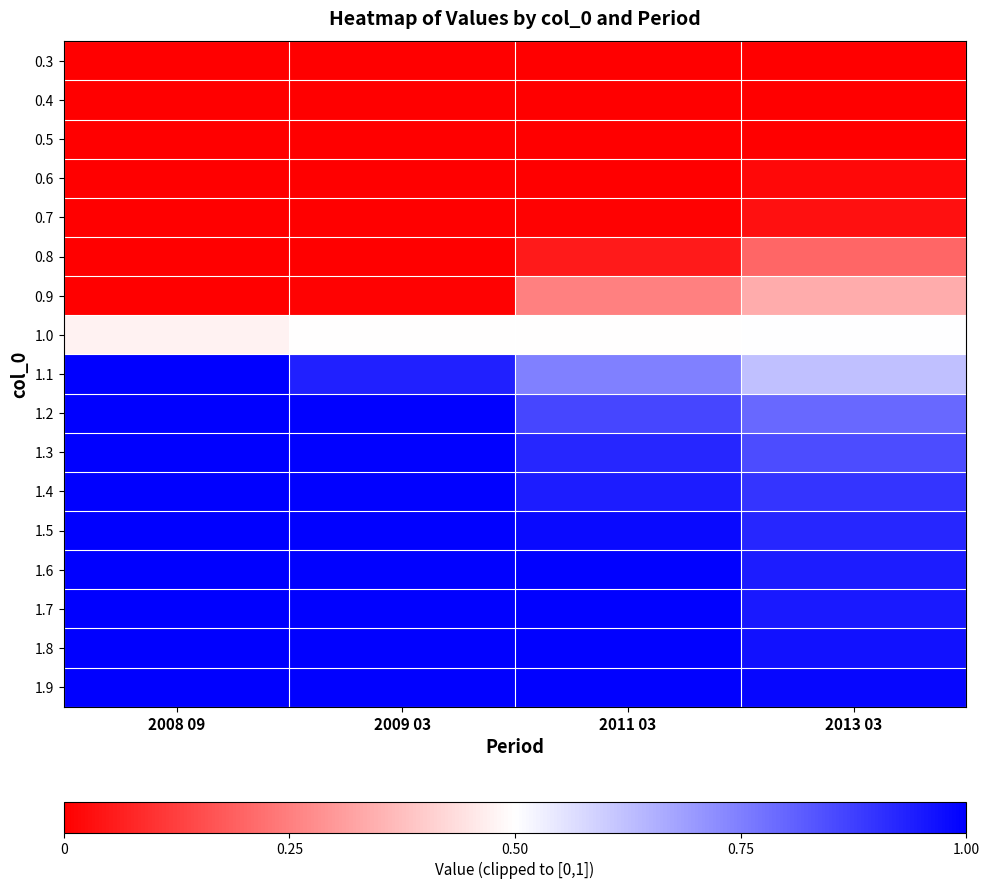

What is the difference between the highest and lowest values at 2011 03?

1.0